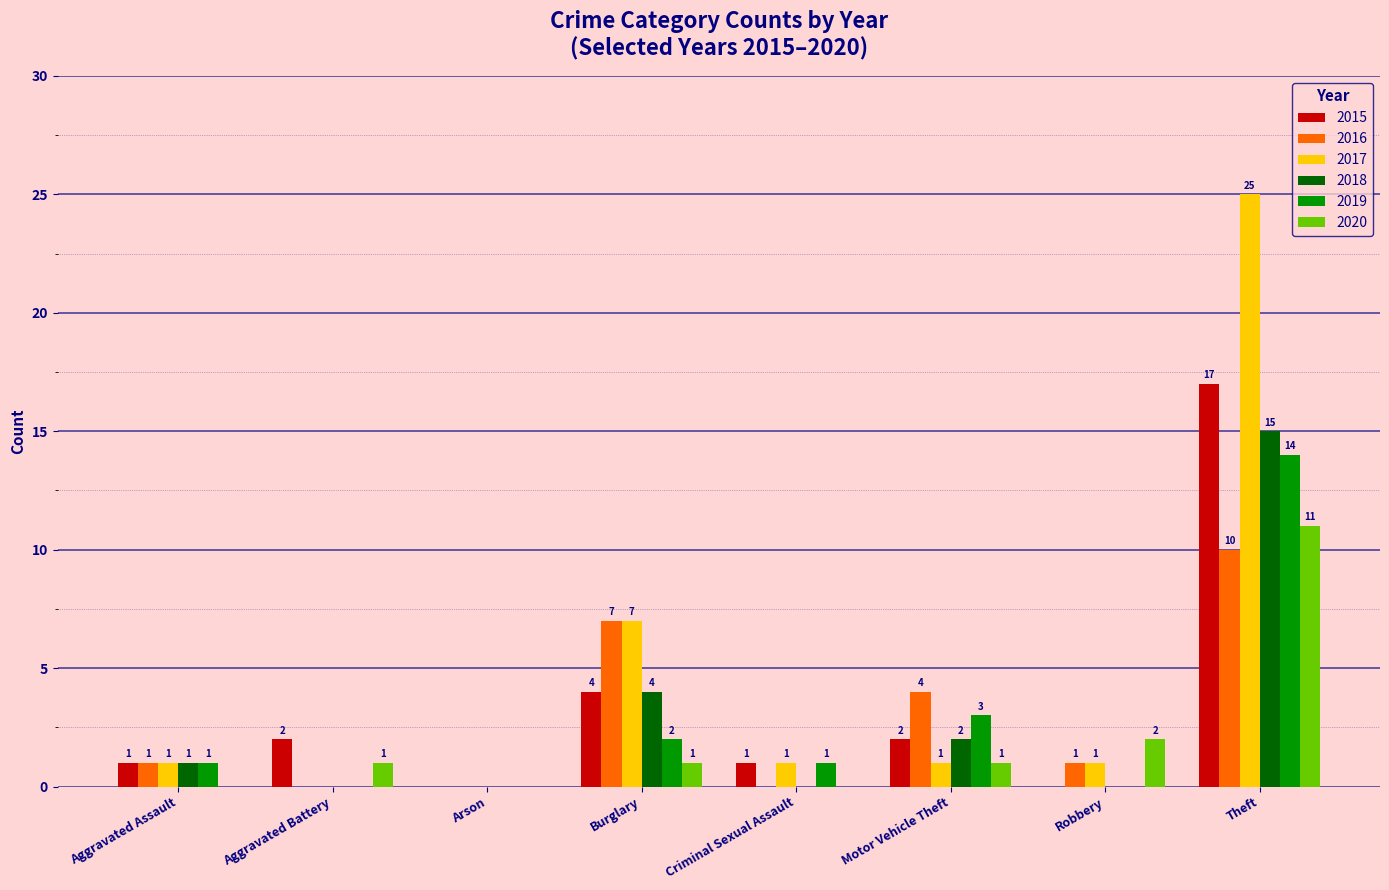

Which series has the largest total across all categories?

2017